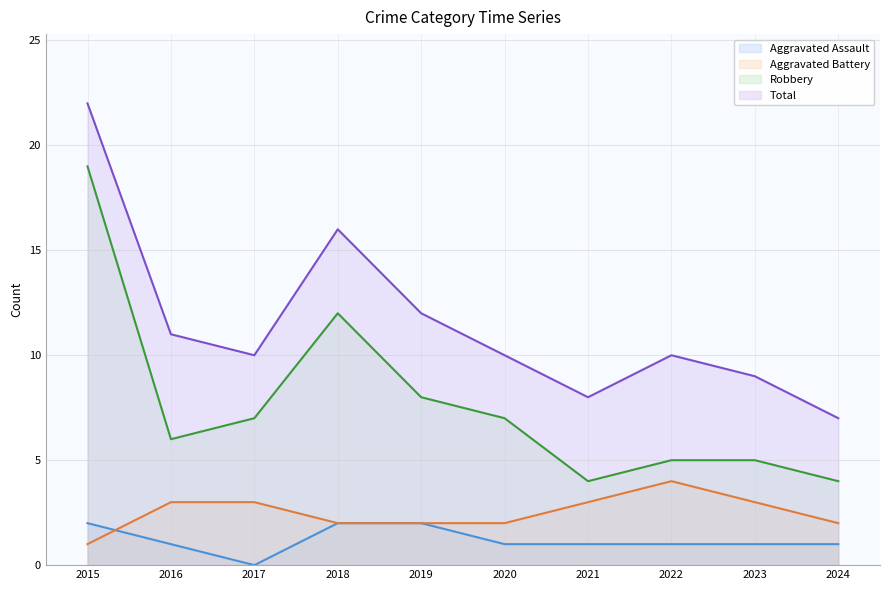

At 2019, list the series in order from largest to smallest.

Total, Robbery, Aggravated Assault, Aggravated Battery